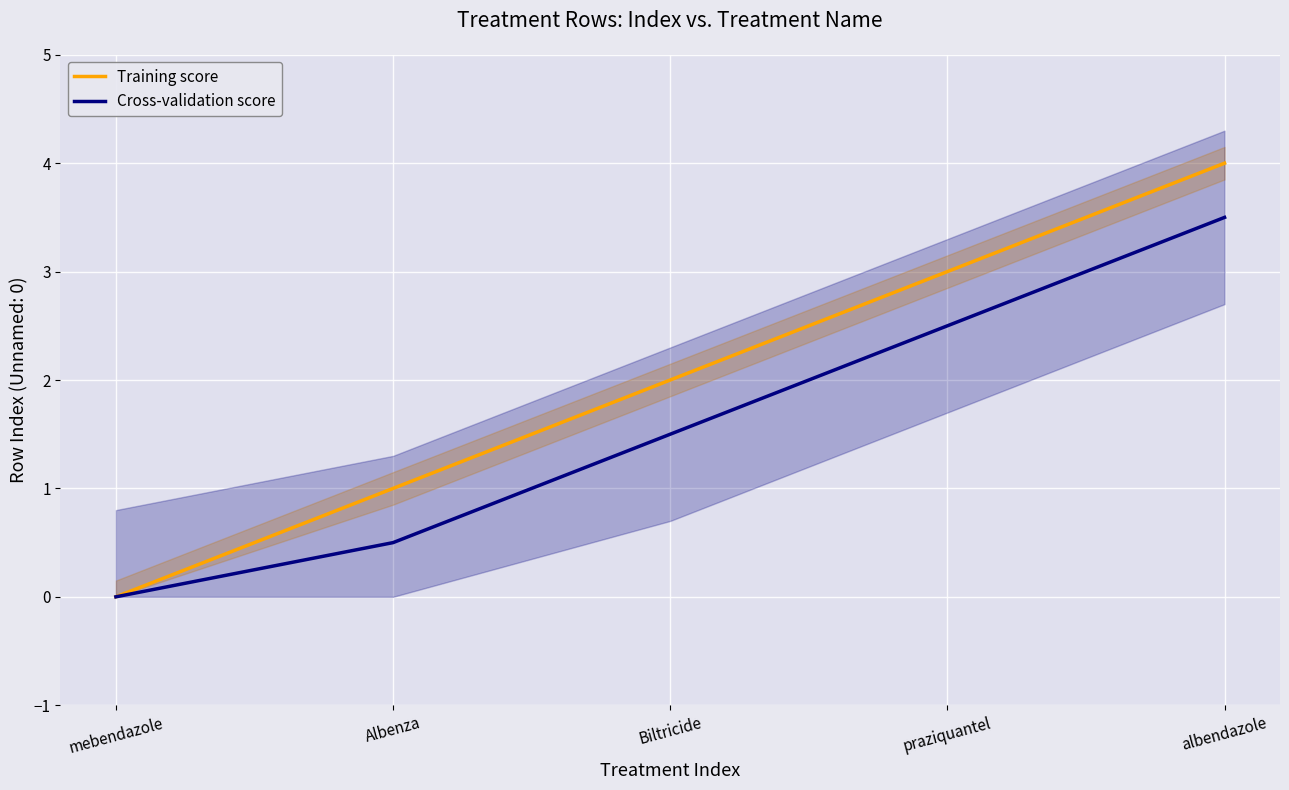

List the series in order of their peak value, lowest first.

Cross-validation score, Training score